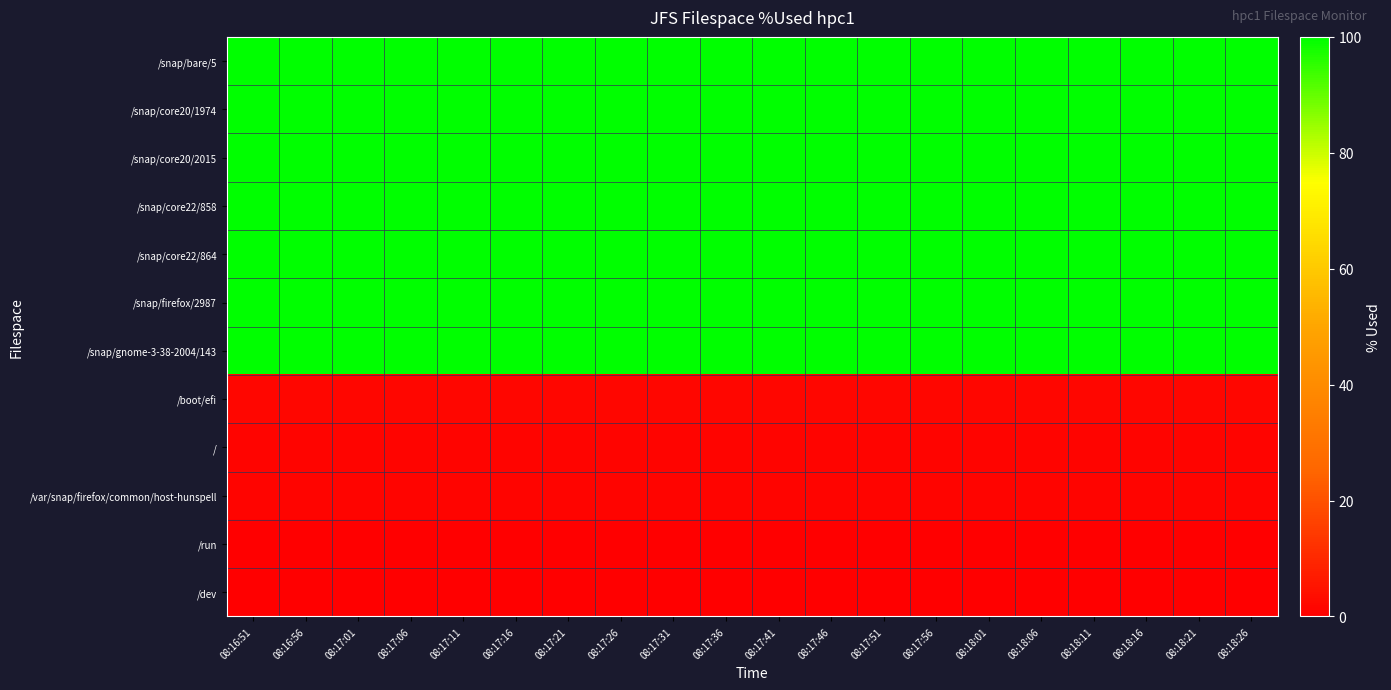

Reading left to right, list all the values displayed in this chart.

/snap/bare/5: 08:16:51=100.0	08:16:56=100.0	08:17:01=100.0	08:17:06=100.0	08:17:11=100.0	08:17:16=100.0	08:17:21=100.0	08:17:26=100.0	08:17:31=100.0	08:17:36=100.0	08:17:41=100.0	08:17:46=100.0	08:17:51=100.0	08:17:56=100.0	08:18:01=100.0	08:18:06=100.0	08:18:11=100.0	08:18:16=100.0	08:18:21=100.0	08:18:26=100.0
/snap/core20/1974: 08:16:51=100.0	08:16:56=100.0	08:17:01=100.0	08:17:06=100.0	08:17:11=100.0	08:17:16=100.0	08:17:21=100.0	08:17:26=100.0	08:17:31=100.0	08:17:36=100.0	08:17:41=100.0	08:17:46=100.0	08:17:51=100.0	08:17:56=100.0	08:18:01=100.0	08:18:06=100.0	08:18:11=100.0	08:18:16=100.0	08:18:21=100.0	08:18:26=100.0
/snap/core20/2015: 08:16:51=100.0	08:16:56=100.0	08:17:01=100.0	08:17:06=100.0	08:17:11=100.0	08:17:16=100.0	08:17:21=100.0	08:17:26=100.0	08:17:31=100.0	08:17:36=100.0	08:17:41=100.0	08:17:46=100.0	08:17:51=100.0	08:17:56=100.0	08:18:01=100.0	08:18:06=100.0	08:18:11=100.0	08:18:16=100.0	08:18:21=100.0	08:18:26=100.0
/snap/core22/858: 08:16:51=100.0	08:16:56=100.0	08:17:01=100.0	08:17:06=100.0	08:17:11=100.0	08:17:16=100.0	08:17:21=100.0	08:17:26=100.0	08:17:31=100.0	08:17:36=100.0	08:17:41=100.0	08:17:46=100.0	08:17:51=100.0	08:17:56=100.0	08:18:01=100.0	08:18:06=100.0	08:18:11=100.0	08:18:16=100.0	08:18:21=100.0	08:18:26=100.0
/snap/core22/864: 08:16:51=100.0	08:16:56=100.0	08:17:01=100.0	08:17:06=100.0	08:17:11=100.0	08:17:16=100.0	08:17:21=100.0	08:17:26=100.0	08:17:31=100.0	08:17:36=100.0	08:17:41=100.0	08:17:46=100.0	08:17:51=100.0	08:17:56=100.0	08:18:01=100.0	08:18:06=100.0	08:18:11=100.0	08:18:16=100.0	08:18:21=100.0	08:18:26=100.0
/snap/firefox/2987: 08:16:51=100.0	08:16:56=100.0	08:17:01=100.0	08:17:06=100.0	08:17:11=100.0	08:17:16=100.0	08:17:21=100.0	08:17:26=100.0	08:17:31=100.0	08:17:36=100.0	08:17:41=100.0	08:17:46=100.0	08:17:51=100.0	08:17:56=100.0	08:18:01=100.0	08:18:06=100.0	08:18:11=100.0	08:18:16=100.0	08:18:21=100.0	08:18:26=100.0
/snap/gnome-3-38-2004/143: 08:16:51=100.0	08:16:56=100.0	08:17:01=100.0	08:17:06=100.0	08:17:11=100.0	08:17:16=100.0	08:17:21=100.0	08:17:26=100.0	08:17:31=100.0	08:17:36=100.0	08:17:41=100.0	08:17:46=100.0	08:17:51=100.0	08:17:56=100.0	08:18:01=100.0	08:18:06=100.0	08:18:11=100.0	08:18:16=100.0	08:18:21=100.0	08:18:26=100.0
/boot/efi: 08:16:51=1.9	08:16:56=1.9	08:17:01=1.9	08:17:06=1.9	08:17:11=1.9	08:17:16=1.9	08:17:21=1.9	08:17:26=1.9	08:17:31=1.9	08:17:36=1.9	08:17:41=1.9	08:17:46=1.9	08:17:51=1.9	08:17:56=1.9	08:18:01=1.9	08:18:06=1.9	08:18:11=1.9	08:18:16=1.9	08:18:21=1.9	08:18:26=1.9
/: 08:16:51=1.2	08:16:56=1.2	08:17:01=1.2	08:17:06=1.2	08:17:11=1.2	08:17:16=1.2	08:17:21=1.2	08:17:26=1.2	08:17:31=1.2	08:17:36=1.2	08:17:41=1.2	08:17:46=1.2	08:17:51=1.2	08:17:56=1.2	08:18:01=1.2	08:18:06=1.2	08:18:11=1.2	08:18:16=1.2	08:18:21=1.2	08:18:26=1.2
/var/snap/firefox/common/host-hunspell: 08:16:51=1.2	08:16:56=1.2	08:17:01=1.2	08:17:06=1.2	08:17:11=1.2	08:17:16=1.2	08:17:21=1.2	08:17:26=1.2	08:17:31=1.2	08:17:36=1.2	08:17:41=1.2	08:17:46=1.2	08:17:51=1.2	08:17:56=1.2	08:18:01=1.2	08:18:06=1.2	08:18:11=1.2	08:18:16=1.2	08:18:21=1.2	08:18:26=1.2
/run: 08:16:51=0.1	08:16:56=0.1	08:17:01=0.1	08:17:06=0.1	08:17:11=0.1	08:17:16=0.1	08:17:21=0.1	08:17:26=0.1	08:17:31=0.1	08:17:36=0.1	08:17:41=0.1	08:17:46=0.1	08:17:51=0.1	08:17:56=0.1	08:18:01=0.1	08:18:06=0.1	08:18:11=0.1	08:18:16=0.1	08:18:21=0.1	08:18:26=0.1
/dev: 08:16:51=0.0	08:16:56=0.0	08:17:01=0.0	08:17:06=0.0	08:17:11=0.0	08:17:16=0.0	08:17:21=0.0	08:17:26=0.0	08:17:31=0.0	08:17:36=0.0	08:17:41=0.0	08:17:46=0.0	08:17:51=0.0	08:17:56=0.0	08:18:01=0.0	08:18:06=0.0	08:18:11=0.0	08:18:16=0.0	08:18:21=0.0	08:18:26=0.0